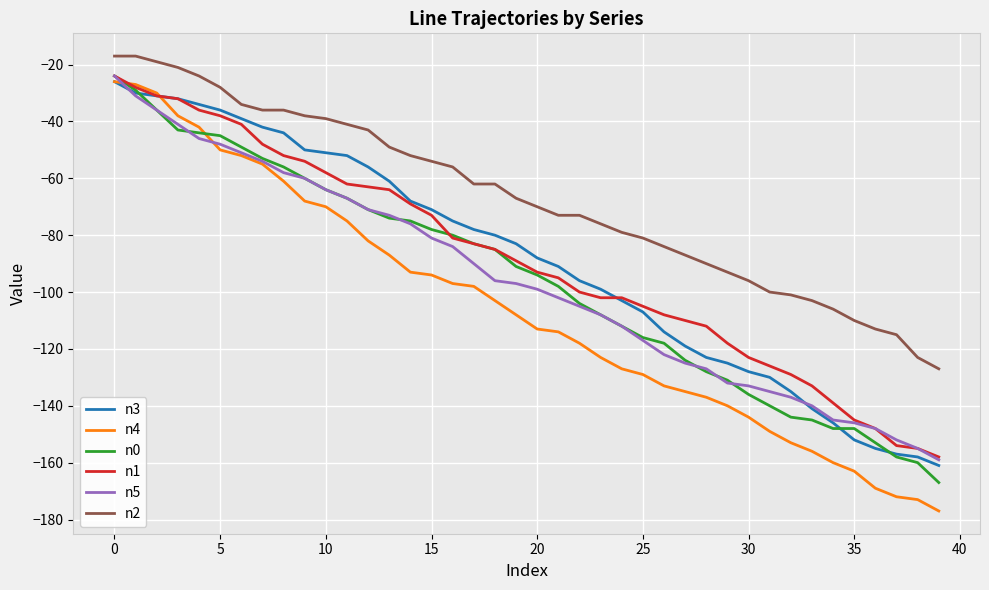

True or false: n4 and n2 intersect in this chart.

False